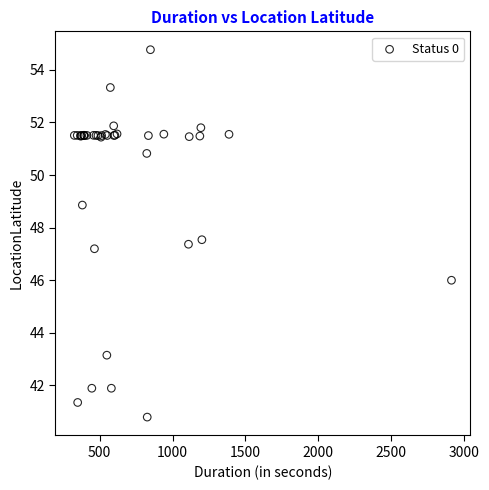

What Y value in the scatter plot is closest to 47?

47.2